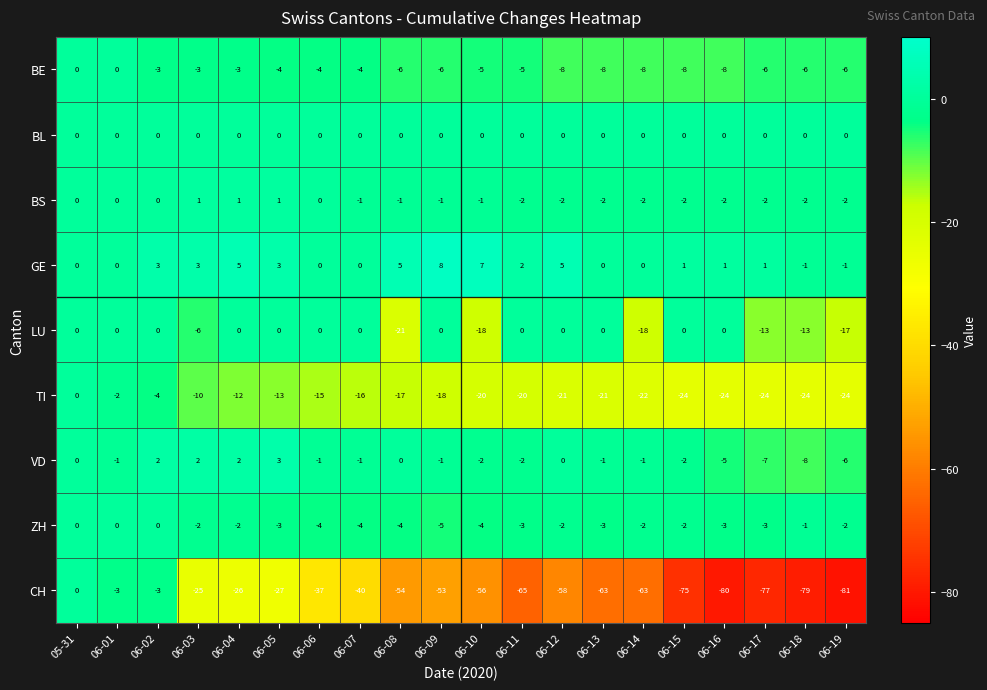

Which label corresponds to the largest value in the chart?

06-09